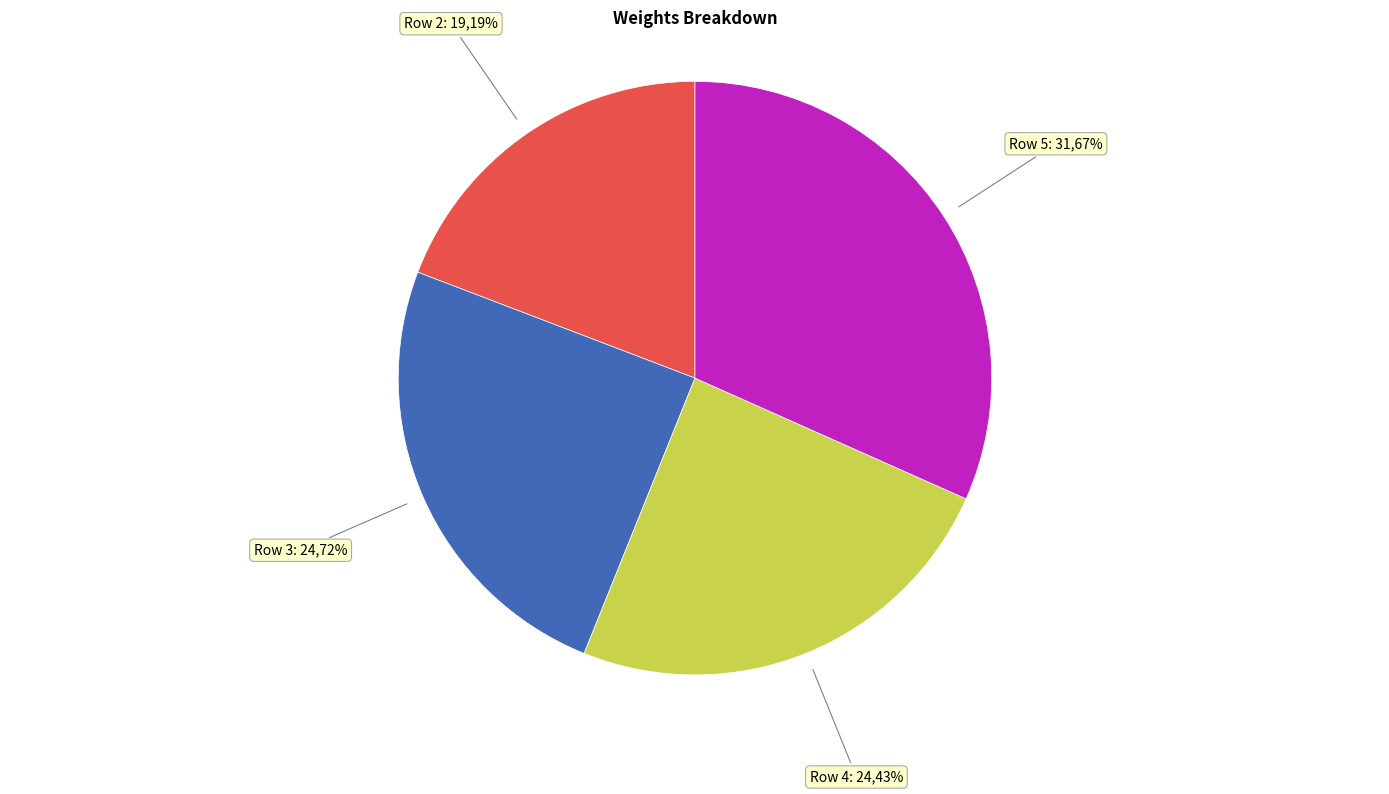

Combined, do Row 3 and Row 2 account for over 50%?

No